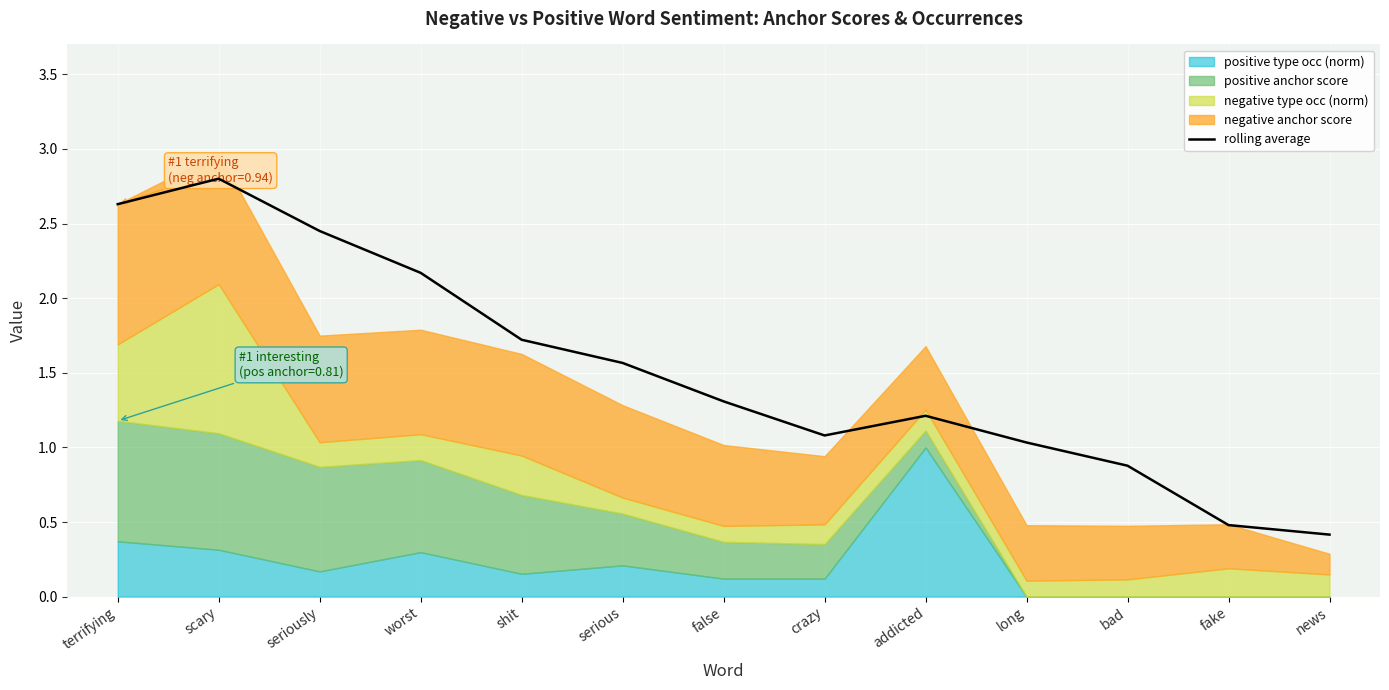

Is it true that the value at news is 0.2?

False